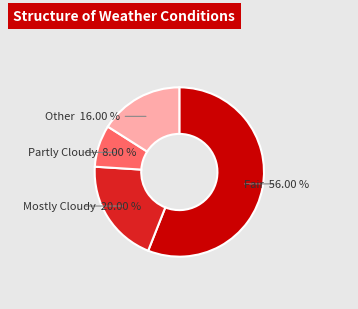

Is there a majority slice in this chart?

Yes